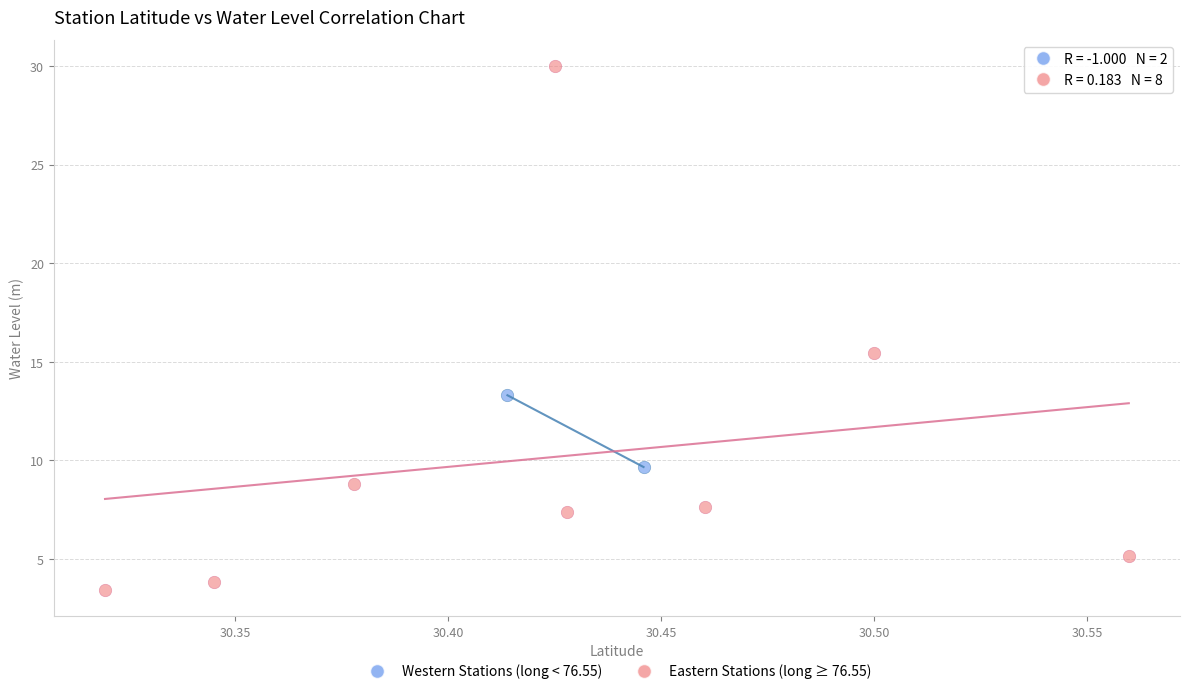

Which series has the largest Y range (max minus min)?

Eastern Stations (long ≥ 76.55)